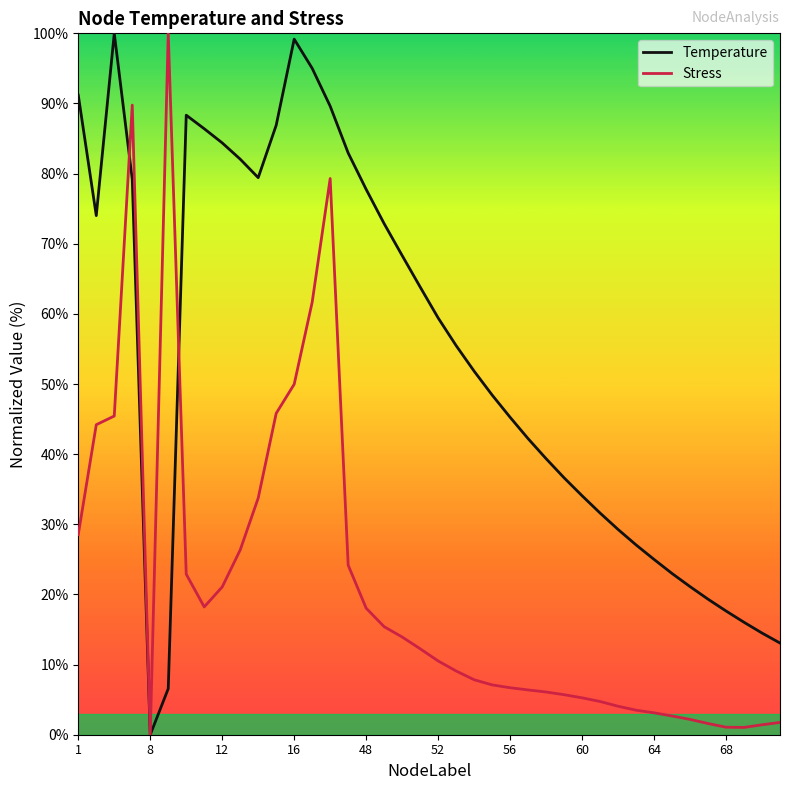

What is the total value across all series at 38?

15.9